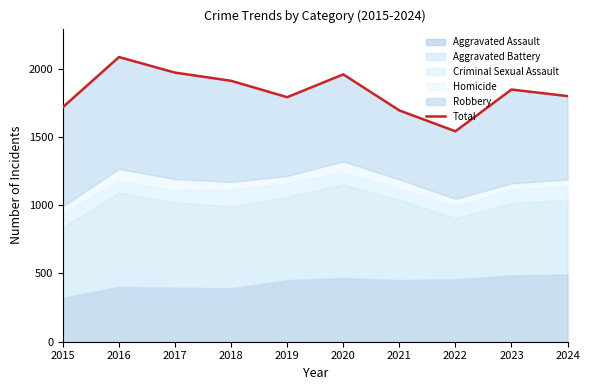

What is the difference between the second highest and second lowest values?

277